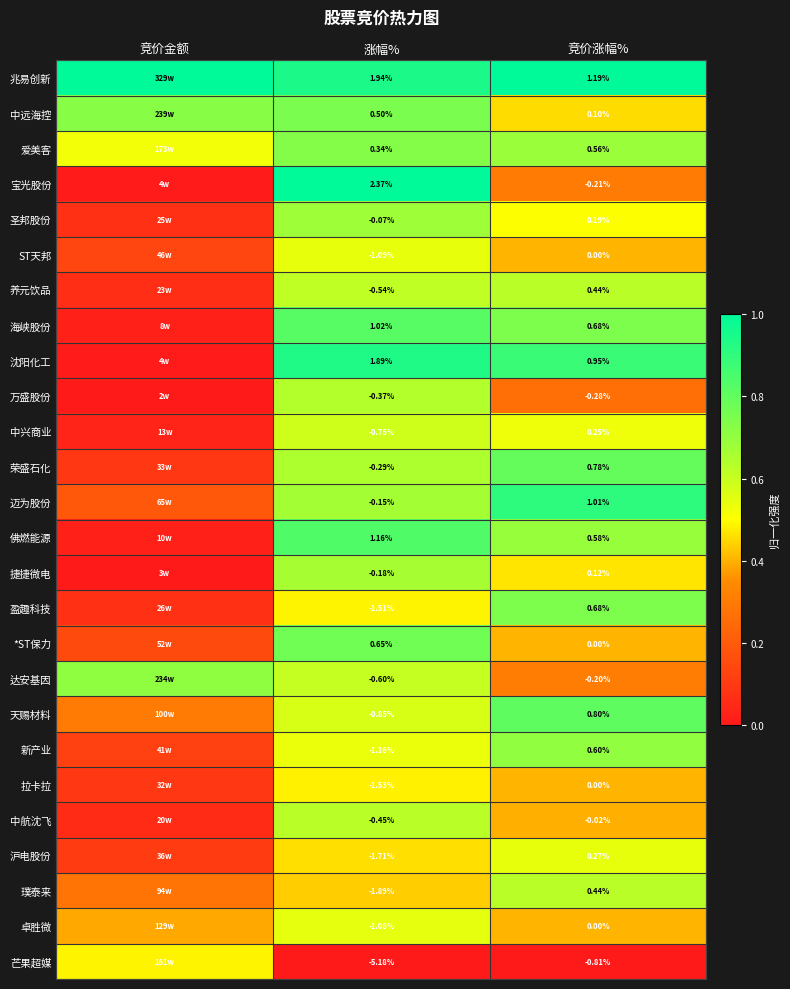

Is the value of 万盛股份 at 竞价涨幅% greater than the value of 中航沈飞 at 竞价涨幅%?

No